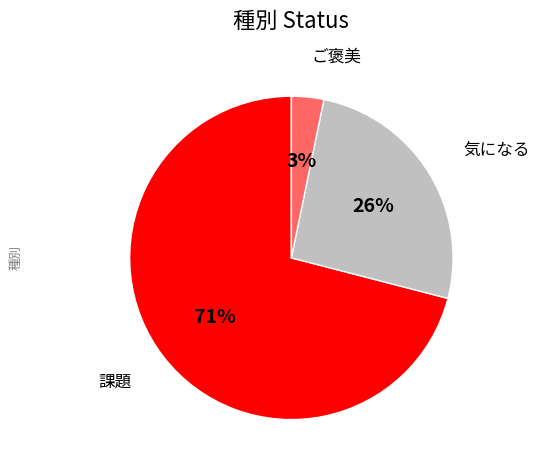

To the nearest percent, what is the average slice percentage?

33%